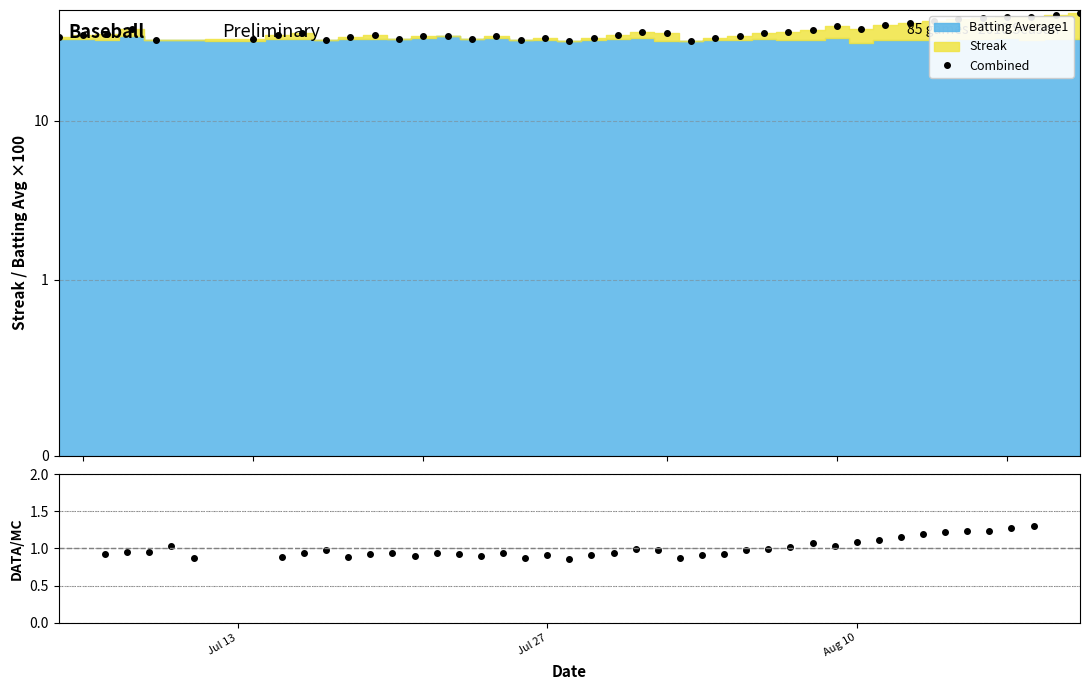

In ratio, how many points are lower than both neighbors (excluding endpoints)?

8